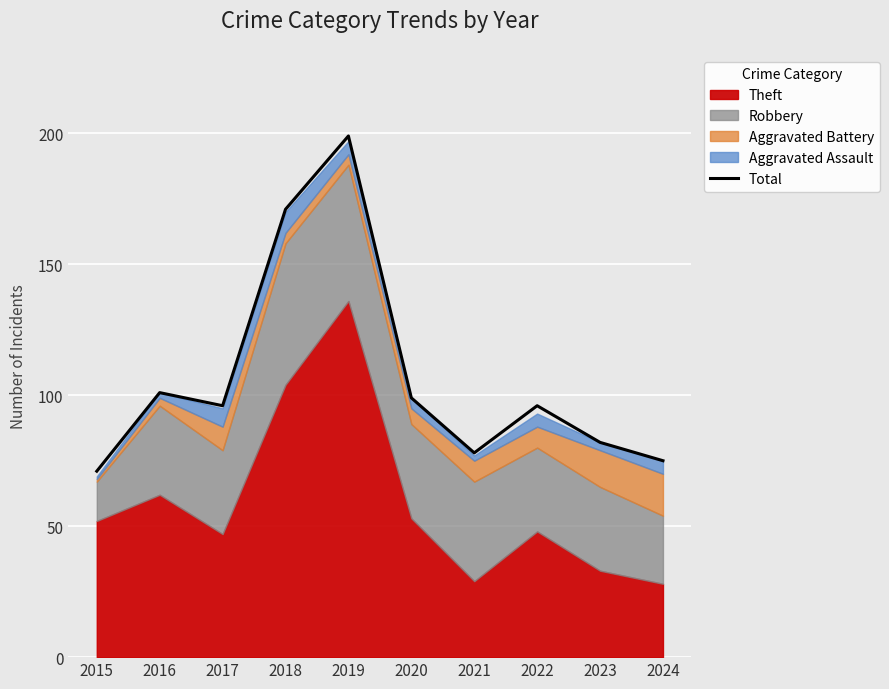

What value does the data have at 2015?

71